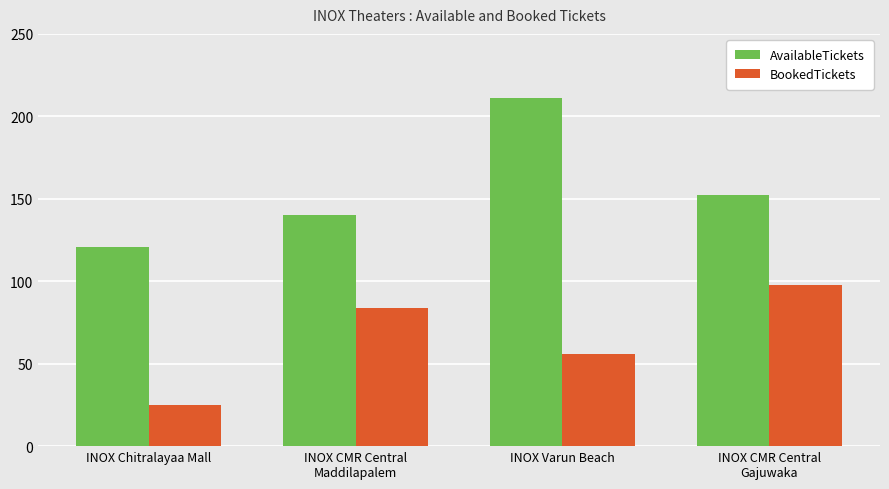

How many BookedTickets values are between 56 and 98?

3